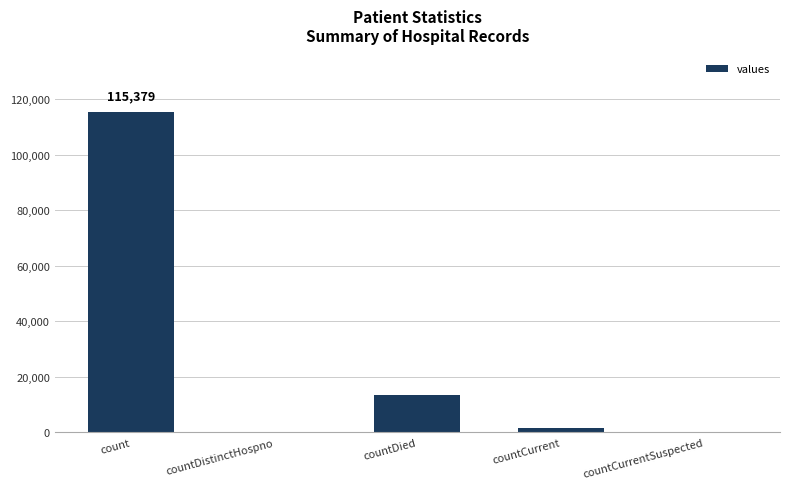

Count the number of categories in the chart.

5